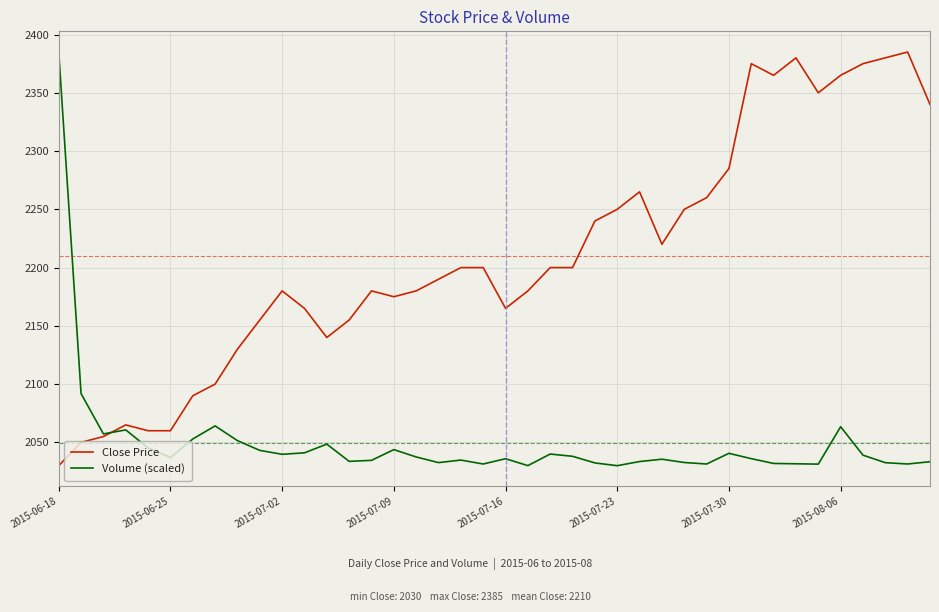

What is the difference between the second highest and second lowest values in the Volume (scaled) series?

61.8